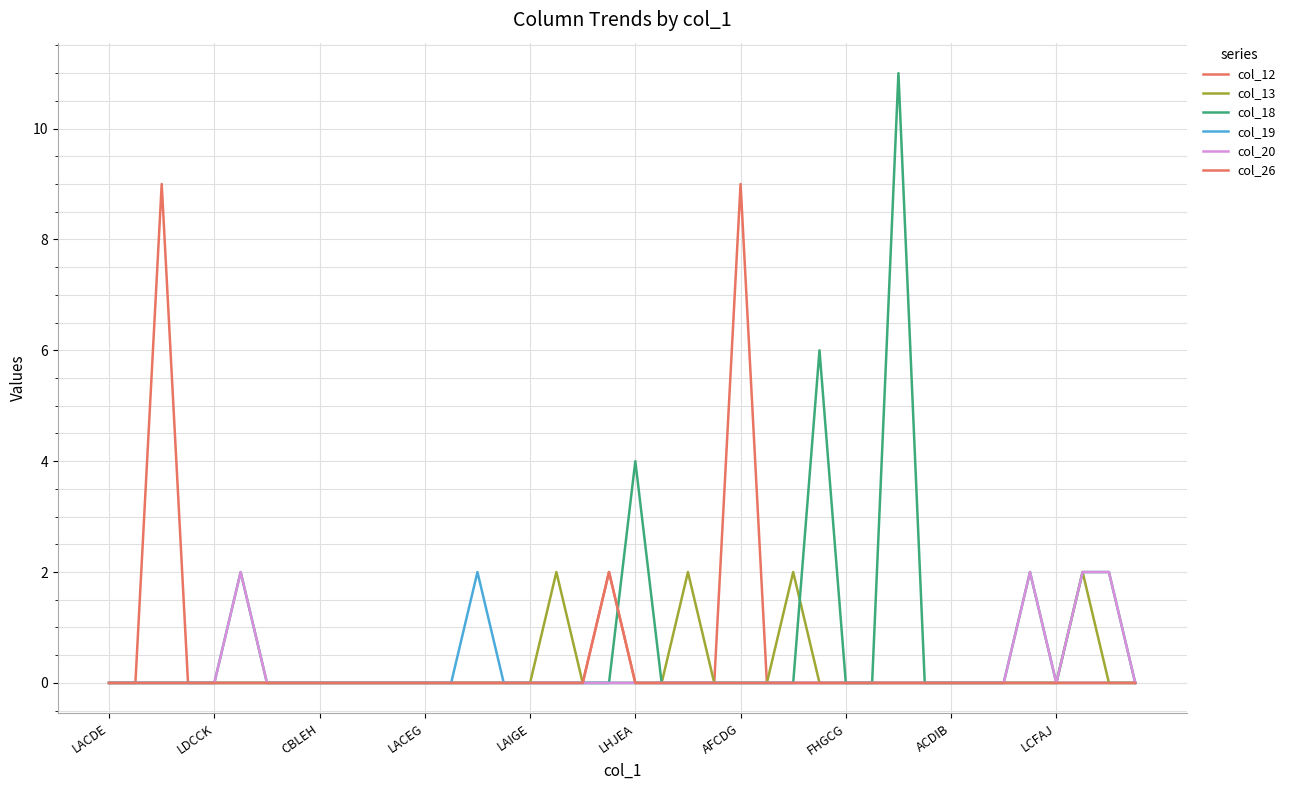

How many col_12 values are between 0 and 1?

37